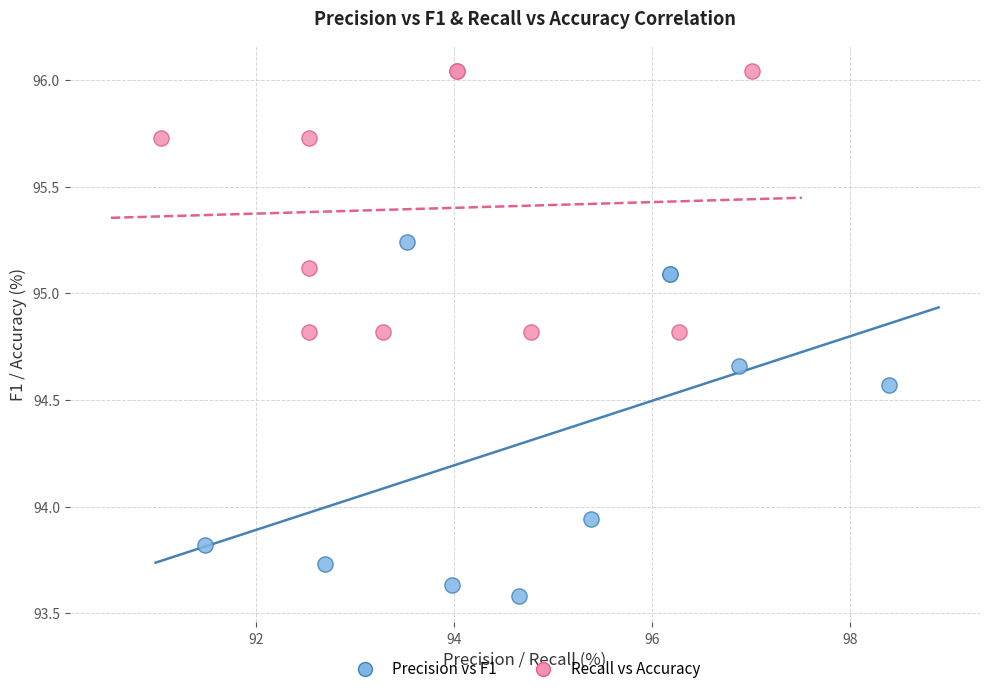

What are all the series names shown in the legend?

Precision vs F1, Recall vs Accuracy